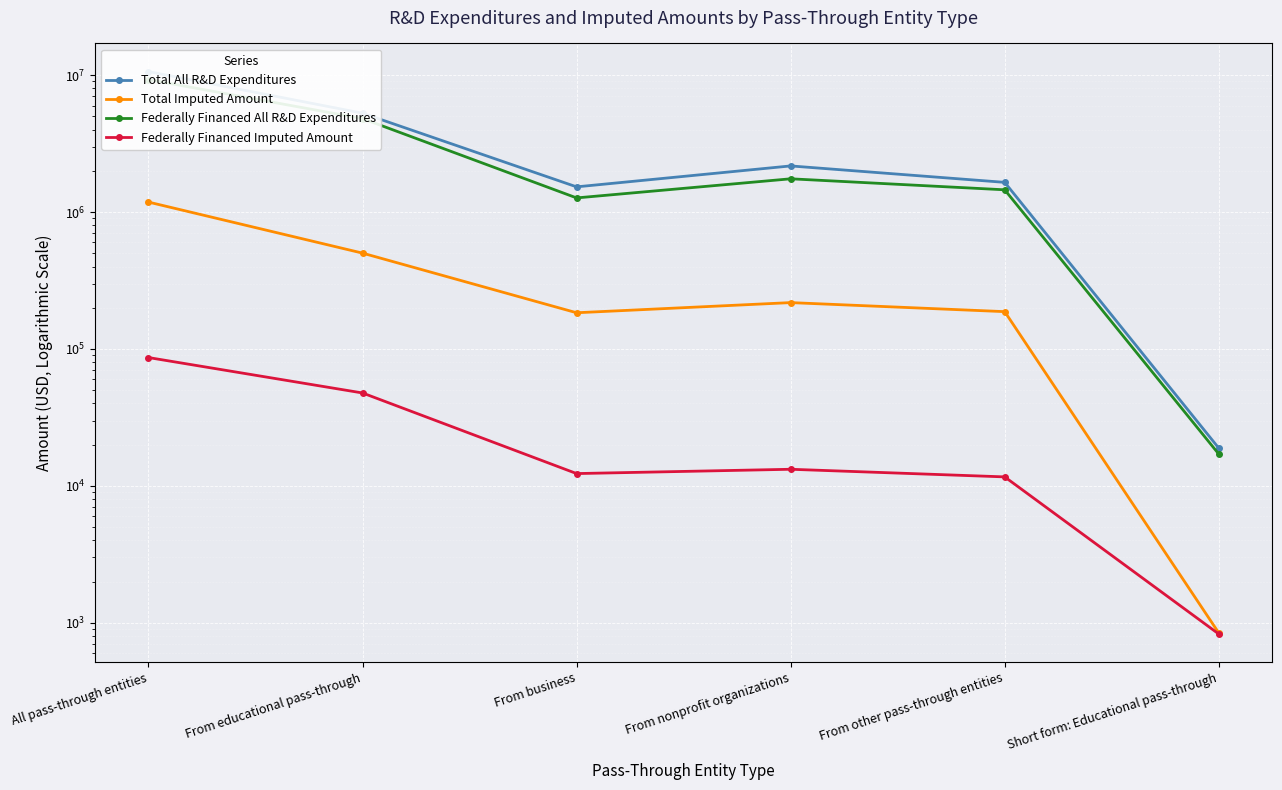

How many categories are shown in the chart?

6